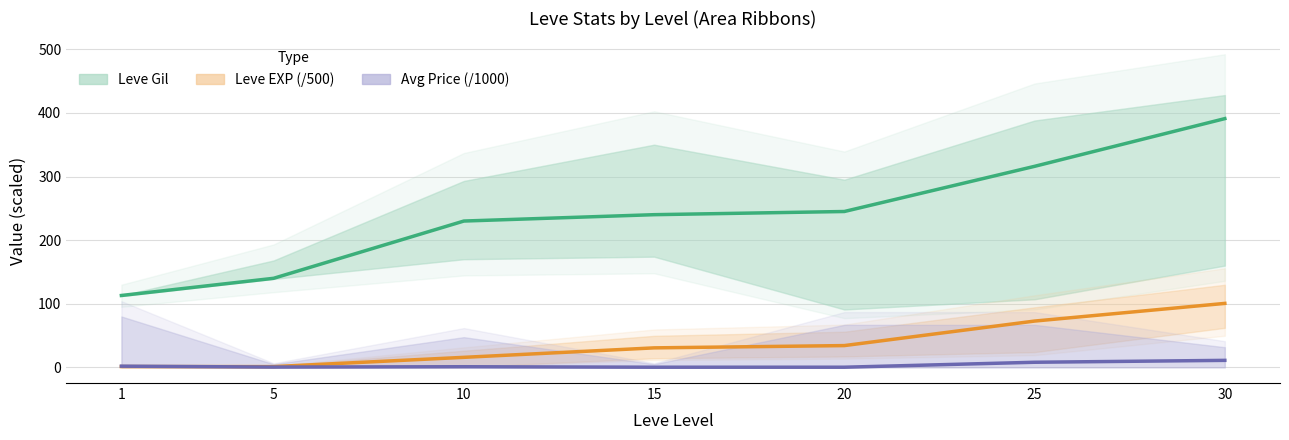

How many values in the Avg Price (/1000 mid) series exceed 1?

4